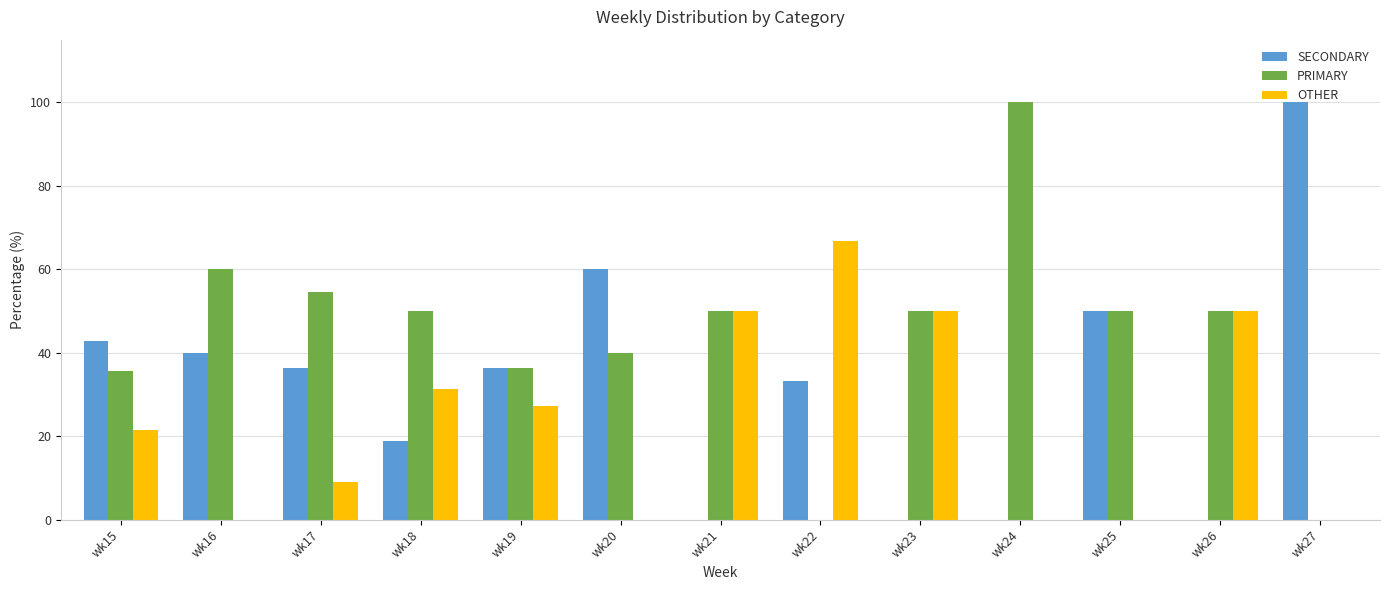

What is the total value across all series at wk25?

100.0